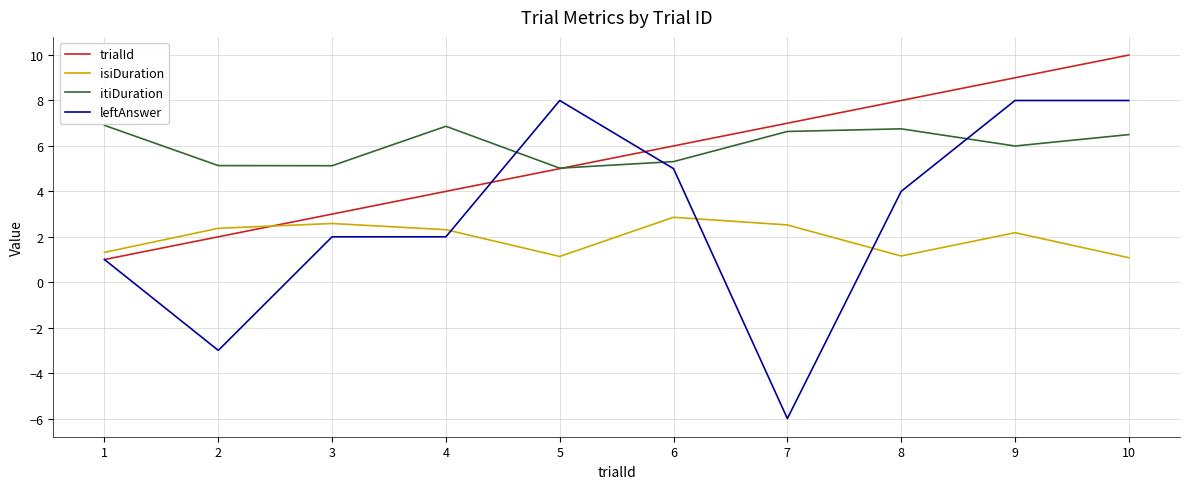

How many interior local peaks does the isiDuration series have?

3